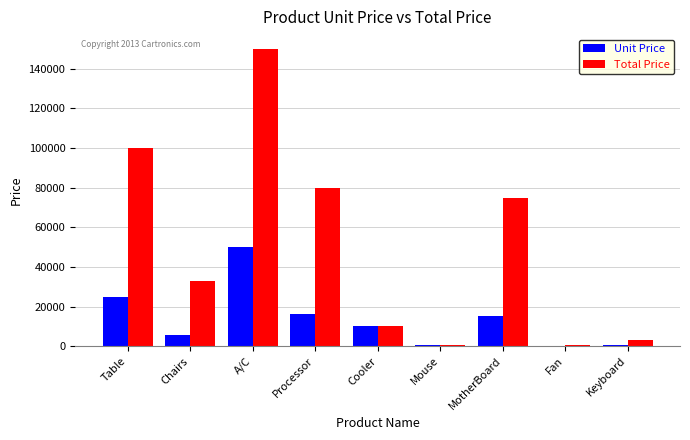

True or false: Total Price has a value of 54306 at A/C.

False